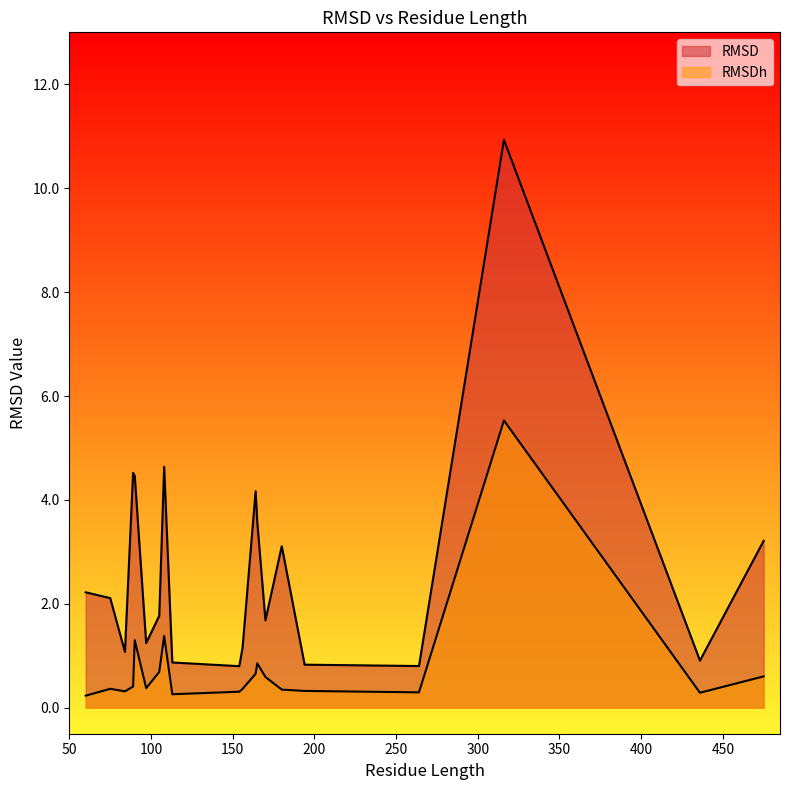

What is the sum of the RMSDh values at 97 and 108?

1.8